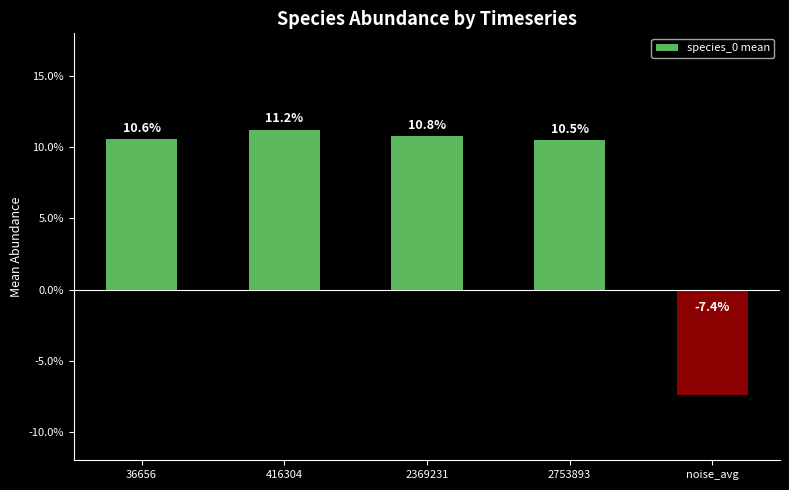

True or false: the data shows 0.0 at 36656.

False